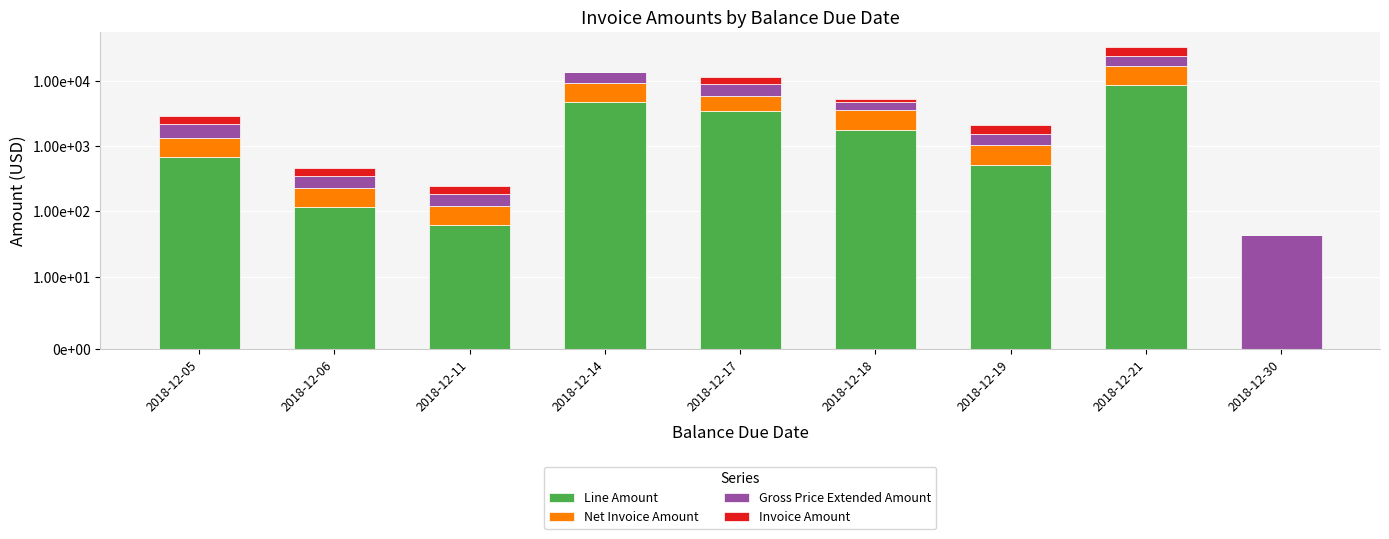

Reading left to right, what are all the values shown in this chart?

Line Amount: 676.1	115.0	61.0	4757.0	3457.2	1790.8	521.0	8533.8	0.0
Net Invoice Amount: 676.1	115.0	61.0	4416.0	2412.2	1790.8	521.0	8533.8	0.0
Gross Price Extended Amount: 860.1	115.0	61.0	4416.0	3120.0	1250.8	521.0	7380.0	44.0
Invoice Amount: 676.1	115.0	61.0	257.0	2412.2	395.0	521.0	8533.8	0.0